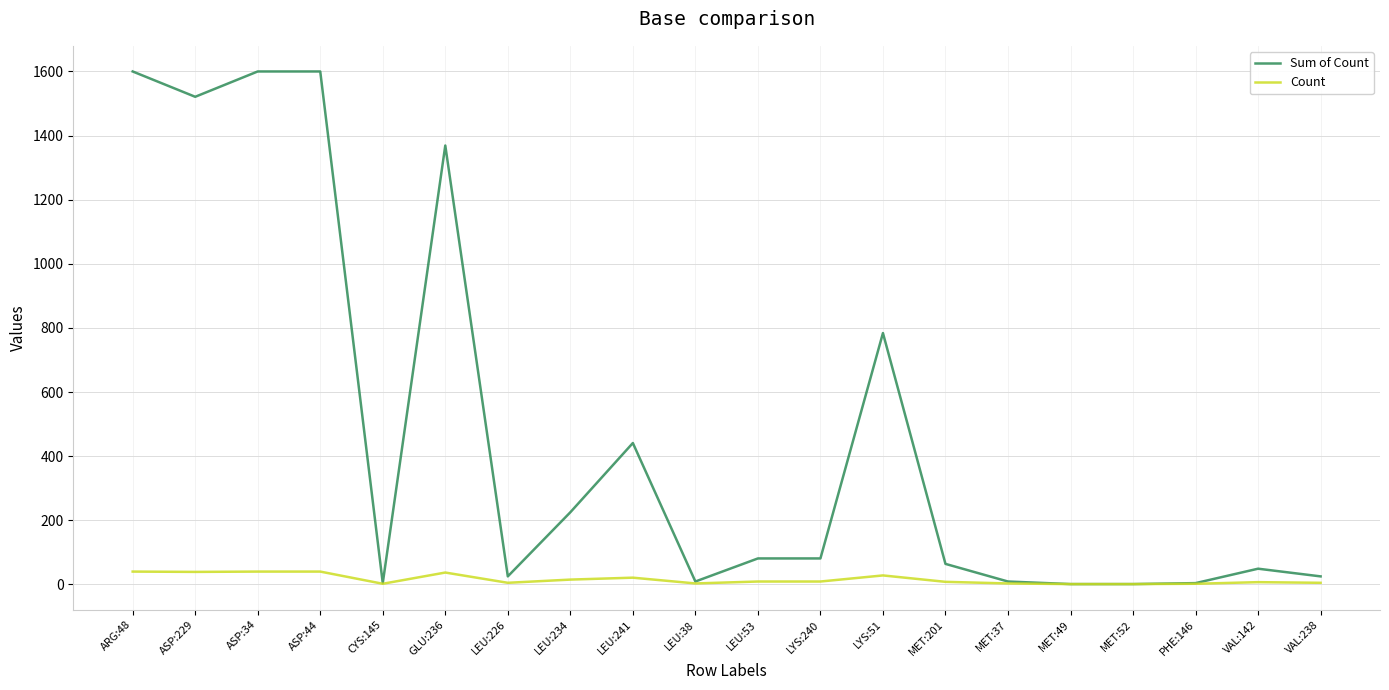

True or false: Sum of Count has more than 2 interior local peaks.

True